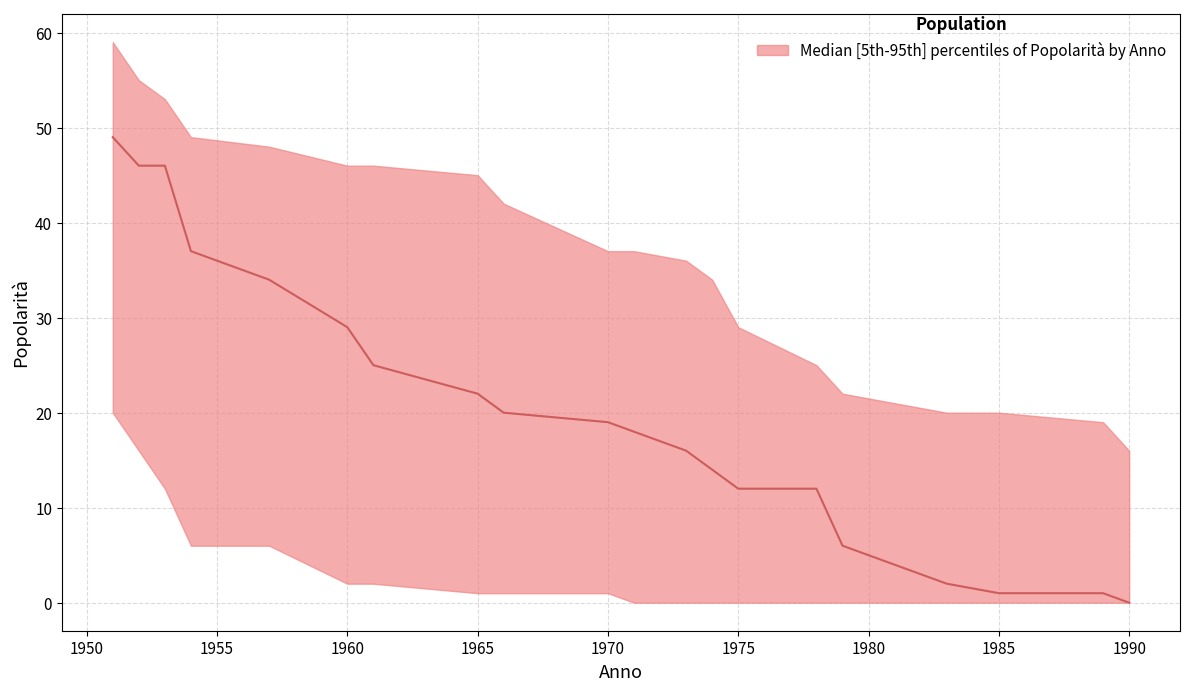

What is the difference between the highest and lowest values at 1978?

25